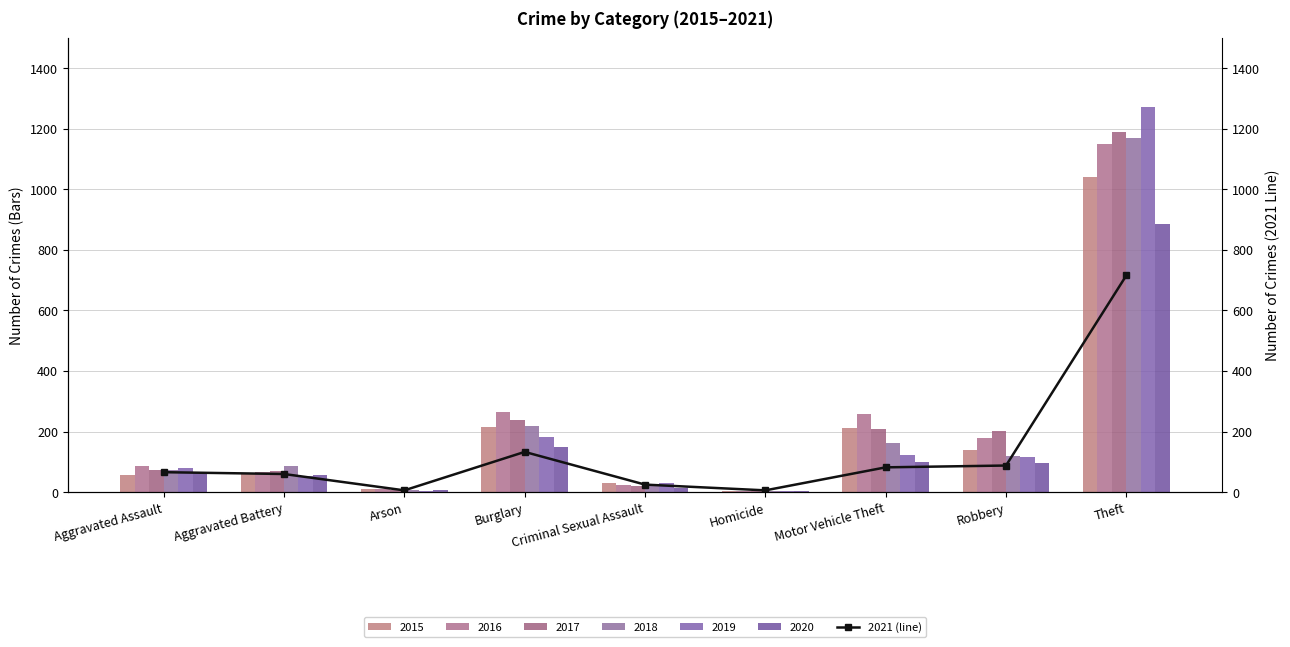

Where does the data first go above 66?

Burglary